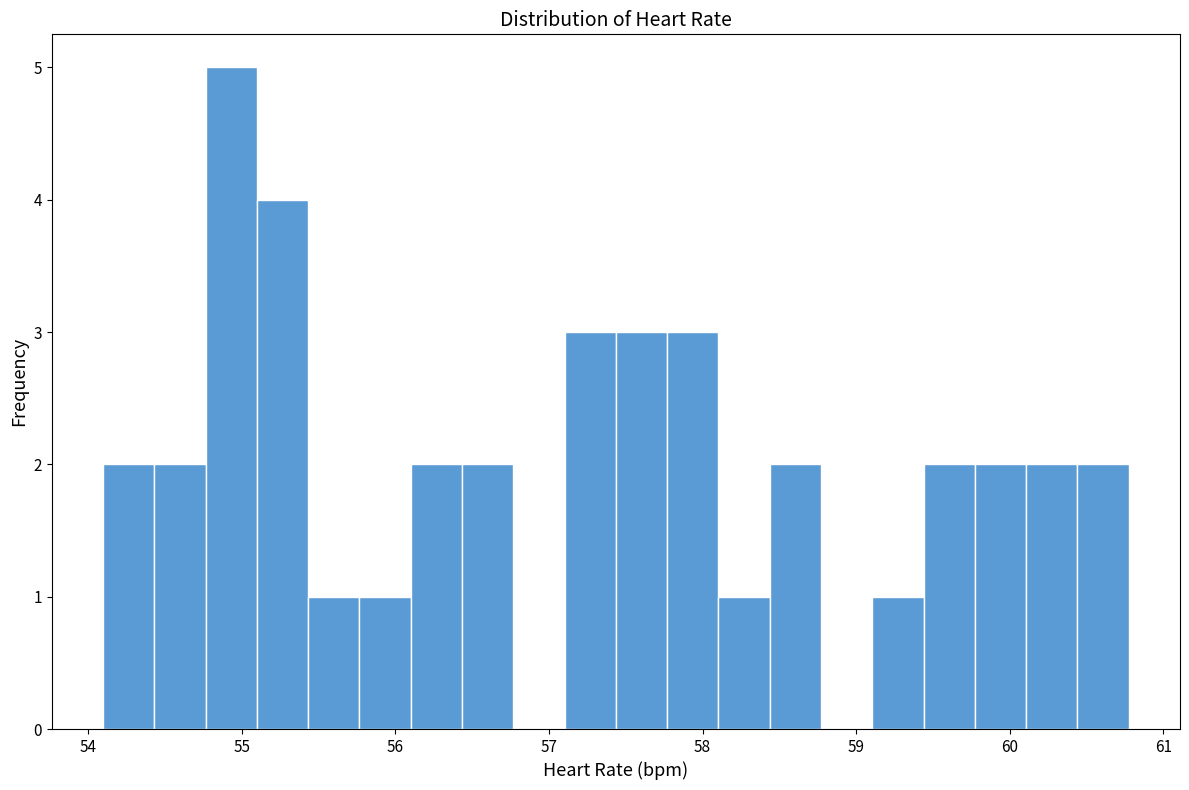

Around what value on the x-axis is the tallest bar? Give the approximate position of its centre, as read against the axis.

54.9